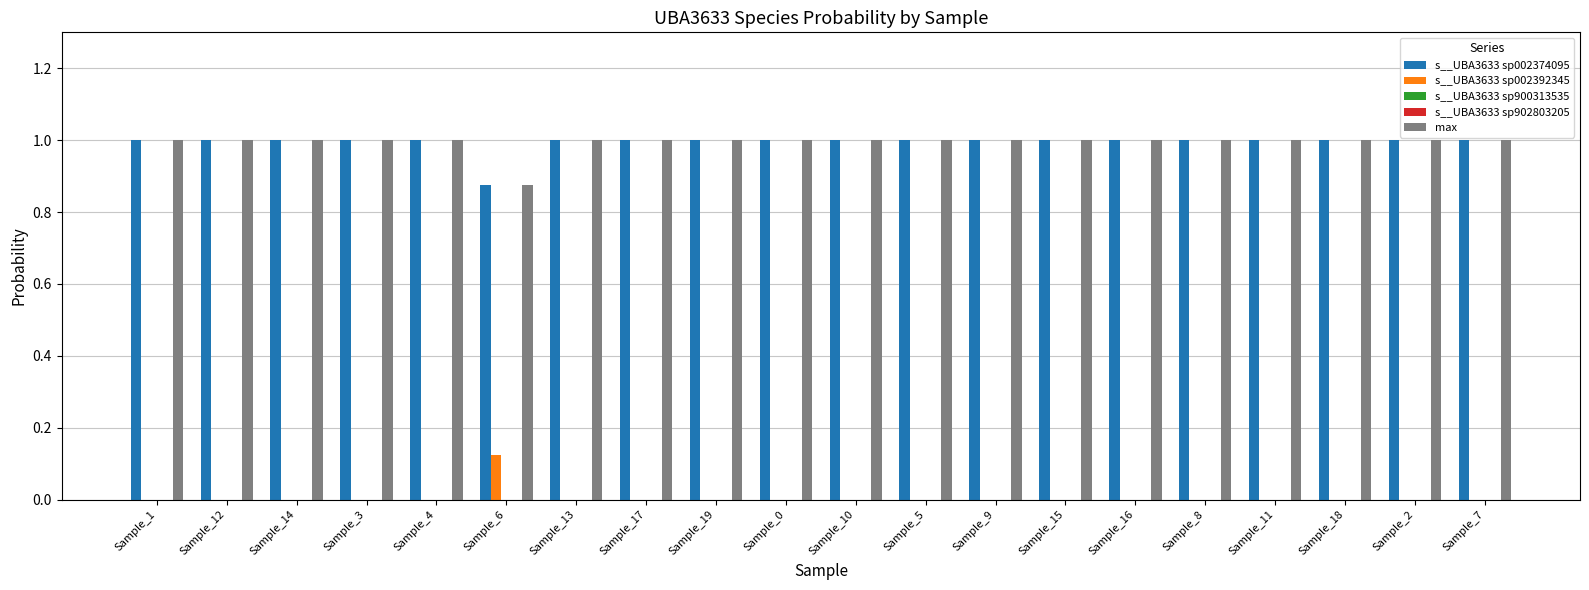

Are the bars horizontal?

No